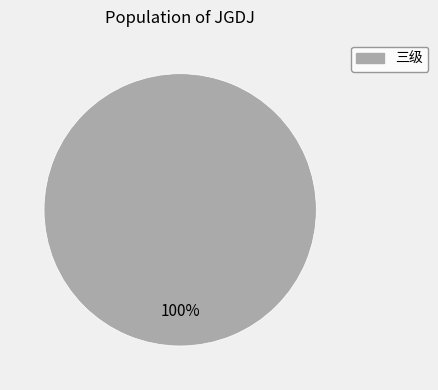

Does any single category account for the majority?

Yes